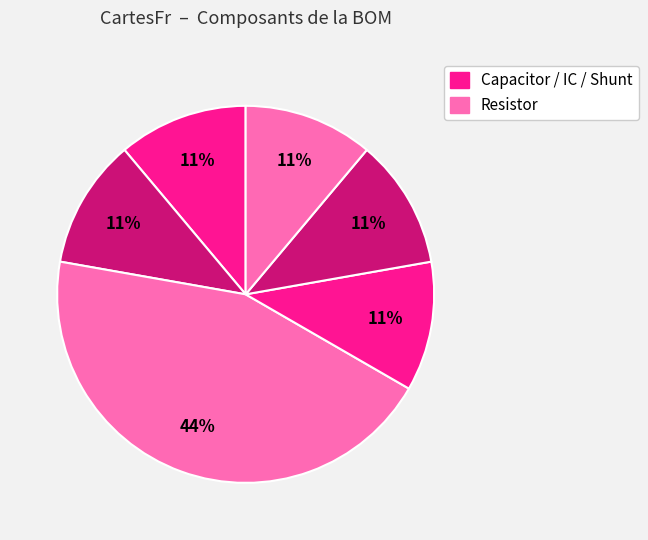

How many segments does this pie chart have?

6